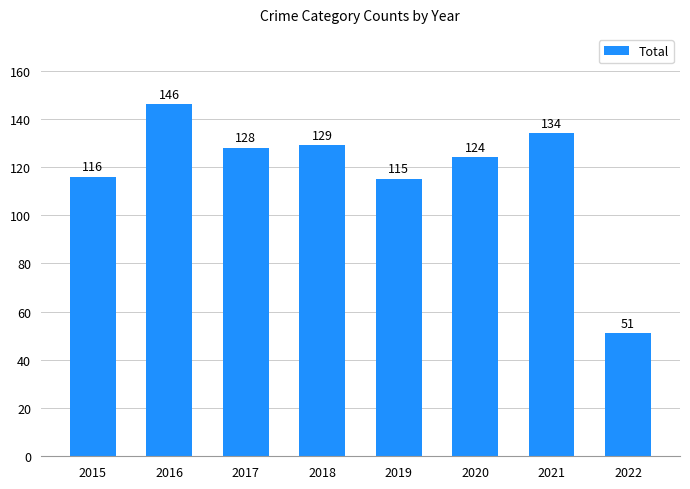

List the labels in order of value, largest first.

2016, 2021, 2018, 2017, 2020, 2015, 2019, 2022